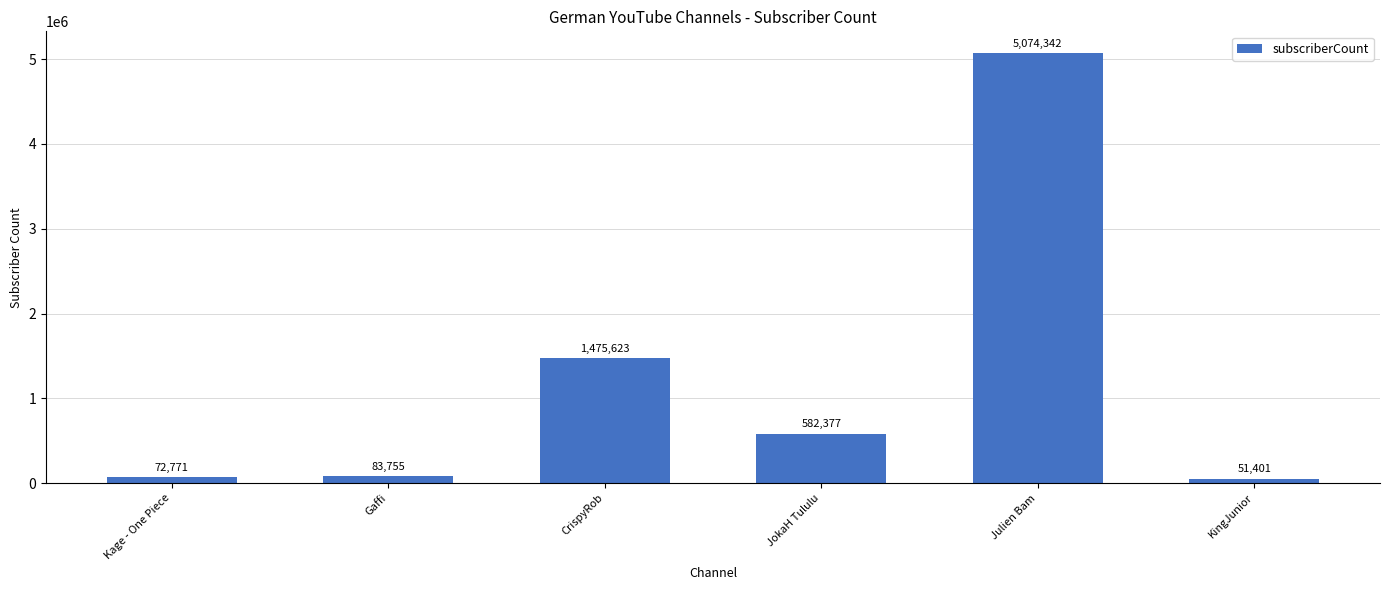

What is the difference between the maximum and minimum values?

5022941